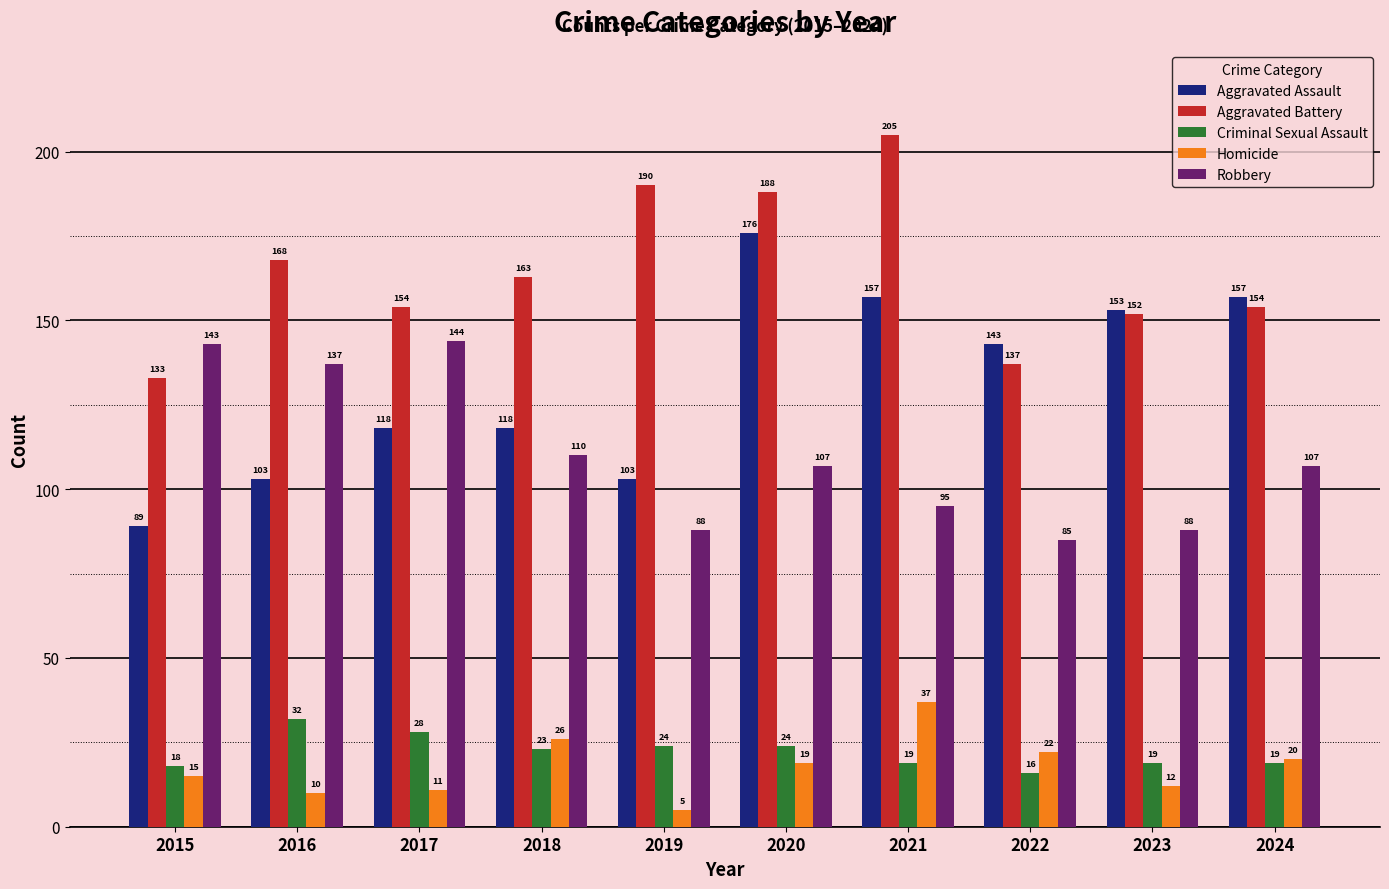

What is the difference between the highest and lowest values at 2020?

169